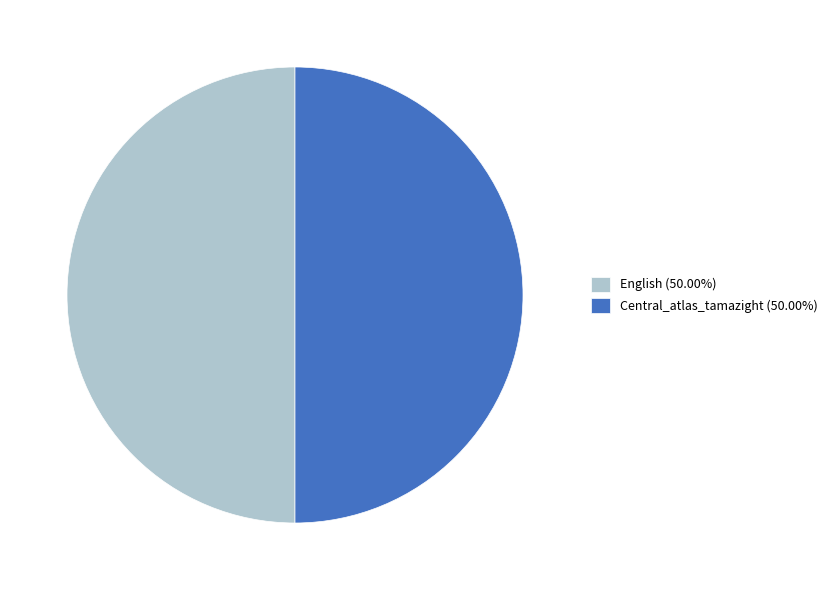

The Central_atlas_tamazight slice represents 87% of the pie. True or false?

False